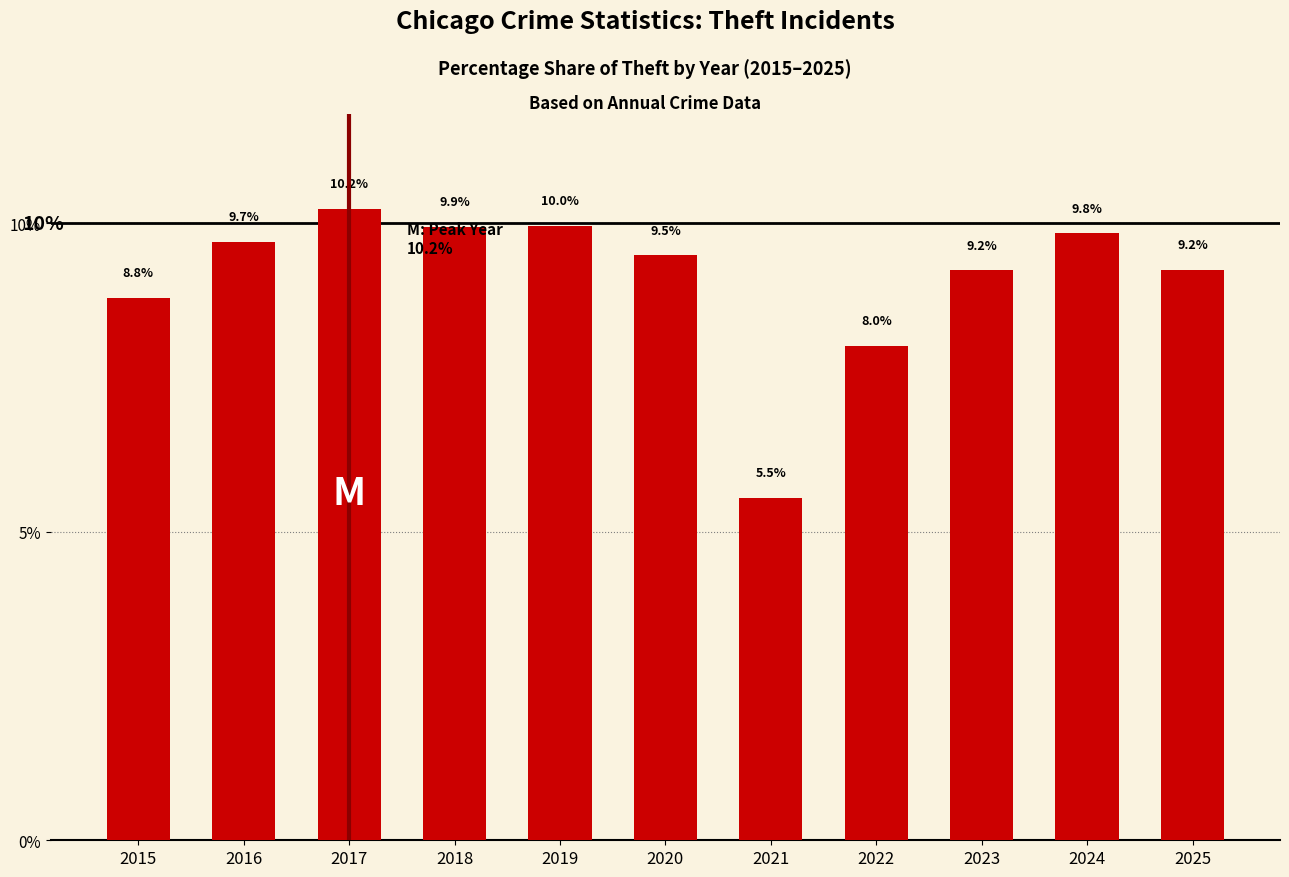

Reading left to right, transcribe all the data shown in this chart.

8.8	9.7	10.2	9.9	10.0	9.5	5.5	8.0	9.2	9.8	9.2